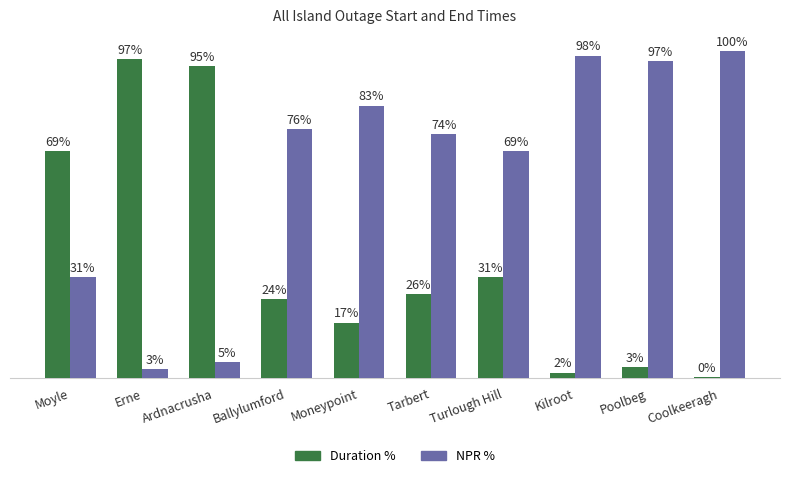

Is the value of NPR % at Coolkeeragh greater than the value of Duration % at Tarbert?

Yes